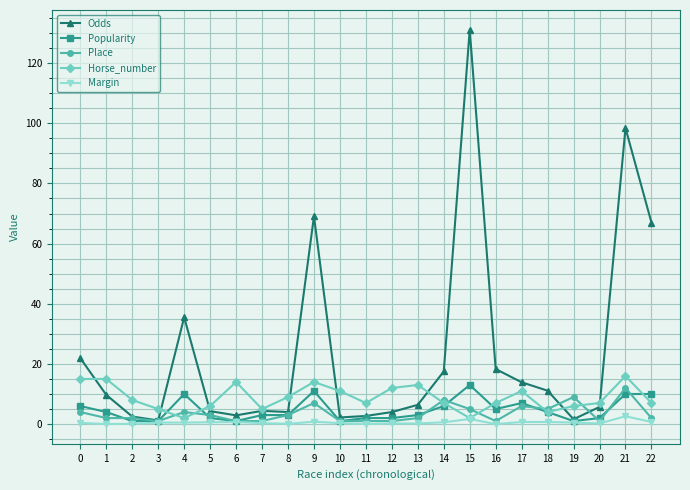

Is it true that Popularity equals 6.0 at 14?

True